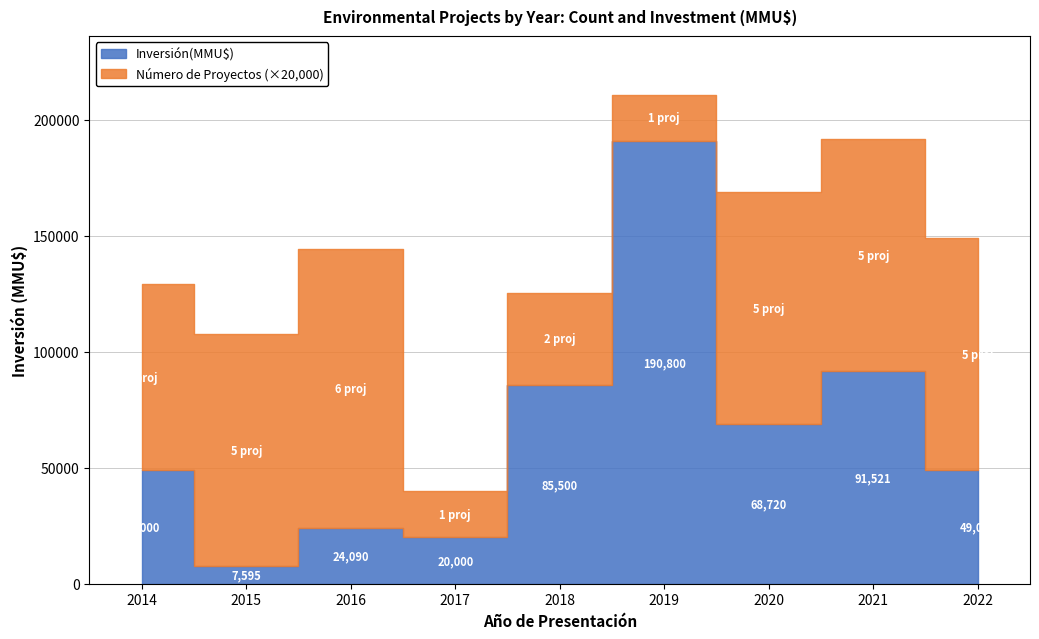

Reading right to left, what are all the values shown in this chart?

5	5	5	1	2	1	6	5	4